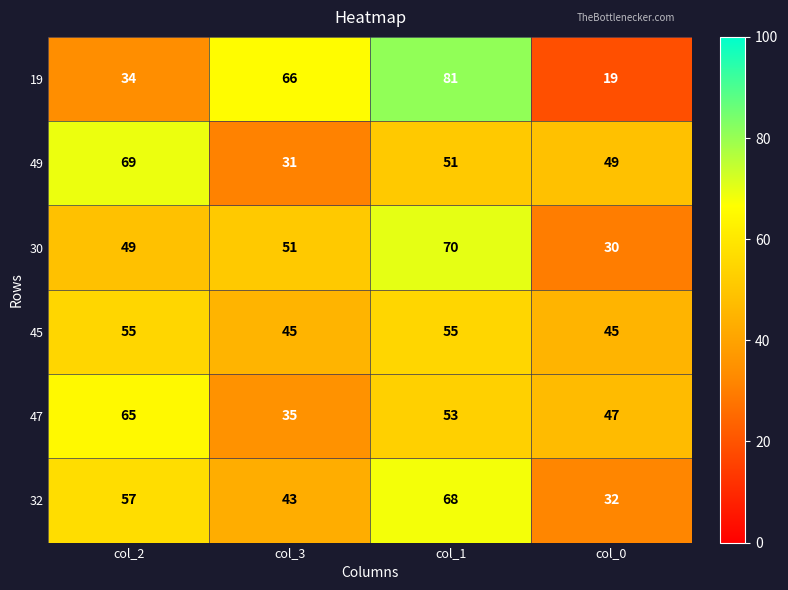

What is the sum of the 19 values at col_2 and col_1?

115